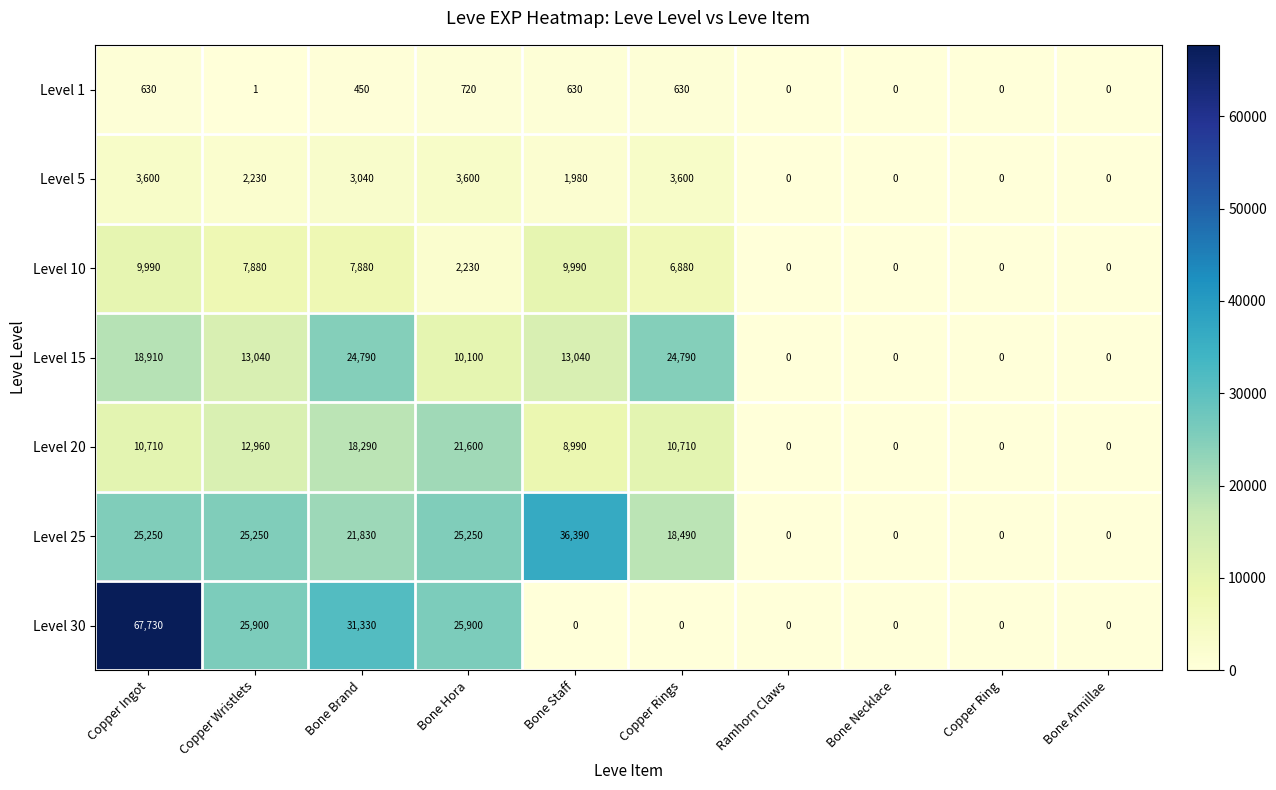

How many series are shown in this chart?

7